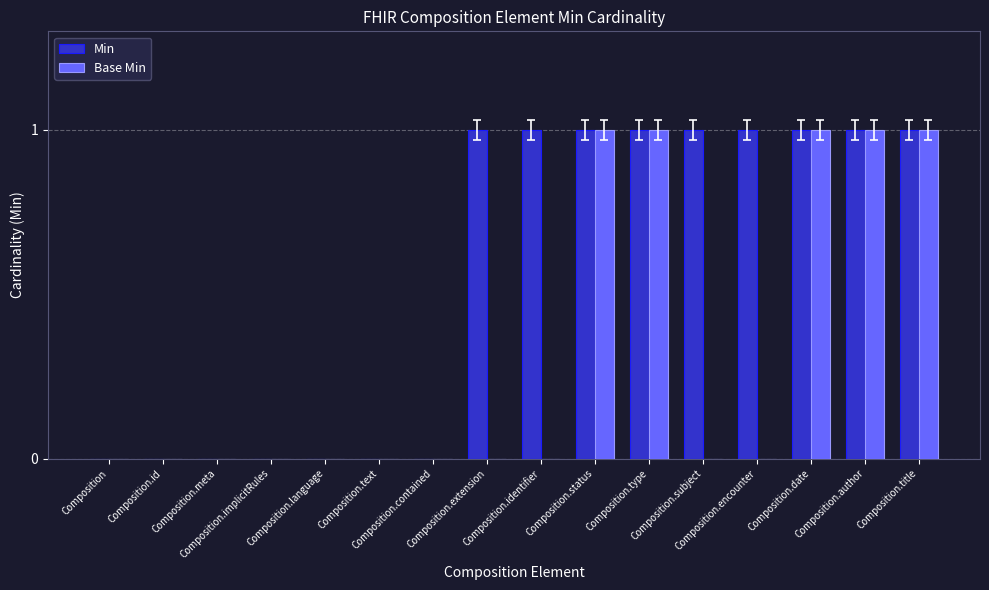

Reading left to right, extract all data points from this chart.

Min: Composition=0	Composition.id=0	Composition.meta=0	Composition.implicitRules=0	Composition.language=0	Composition.text=0	Composition.contained=0	Composition.extension=1	Composition.identifier=1	Composition.status=1	Composition.type=1	Composition.subject=1	Composition.encounter=1	Composition.date=1	Composition.author=1	Composition.title=1
Base Min: Composition=0	Composition.id=0	Composition.meta=0	Composition.implicitRules=0	Composition.language=0	Composition.text=0	Composition.contained=0	Composition.extension=0	Composition.identifier=0	Composition.status=1	Composition.type=1	Composition.subject=0	Composition.encounter=0	Composition.date=1	Composition.author=1	Composition.title=1